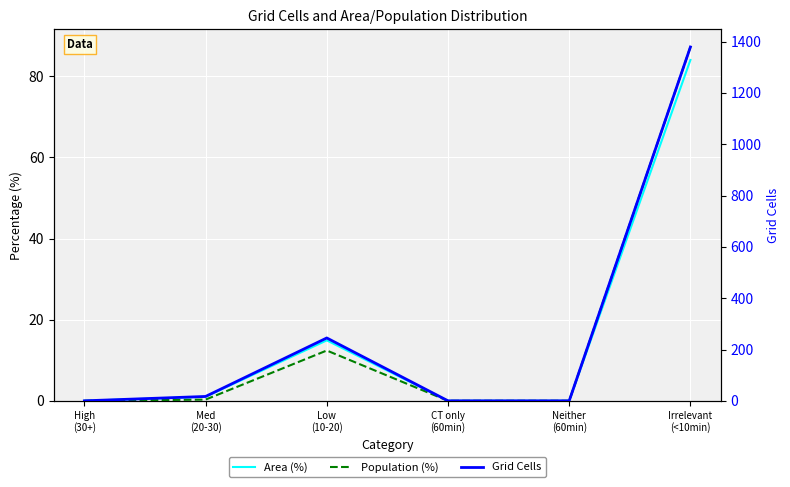

Which category has the lowest value in the Grid Cells series?

High
(30+)